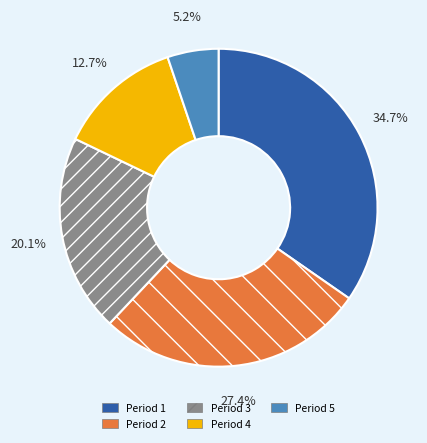

Is there any slice that represents more than half of the pie?

No